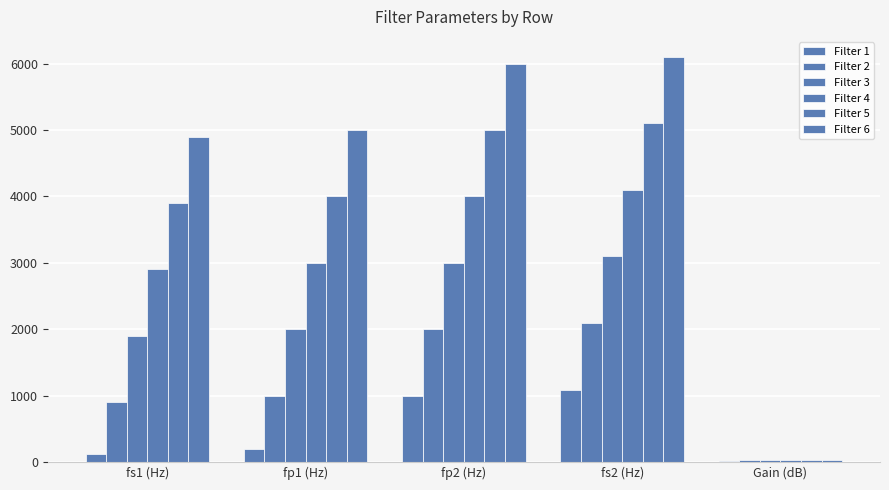

The Filter 1 series shows 200.0 at fp1 (Hz). True or false?

True